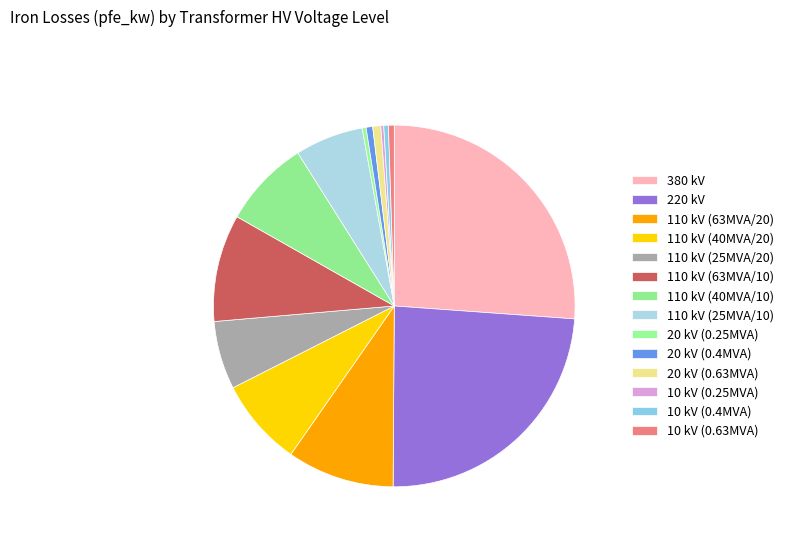

What is the largest slice in the pie chart?

380